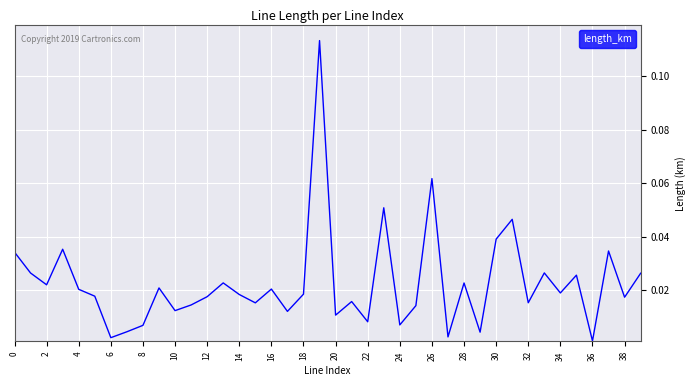

How many interior local valleys (lower than both neighbors) does the data have?

14